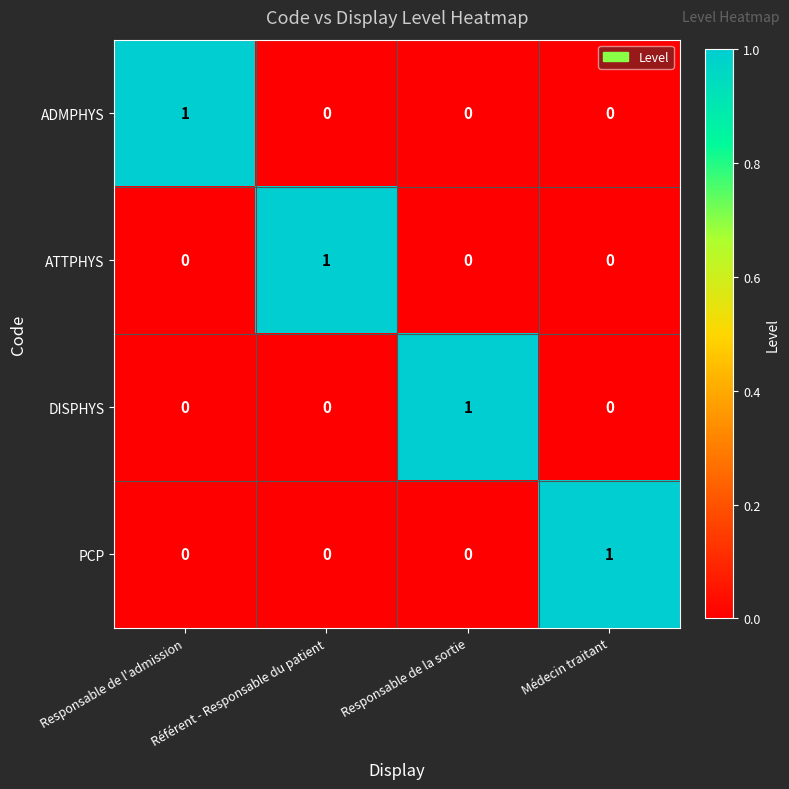

Is it true that PCP equals 0 at Responsable de l'admission?

True